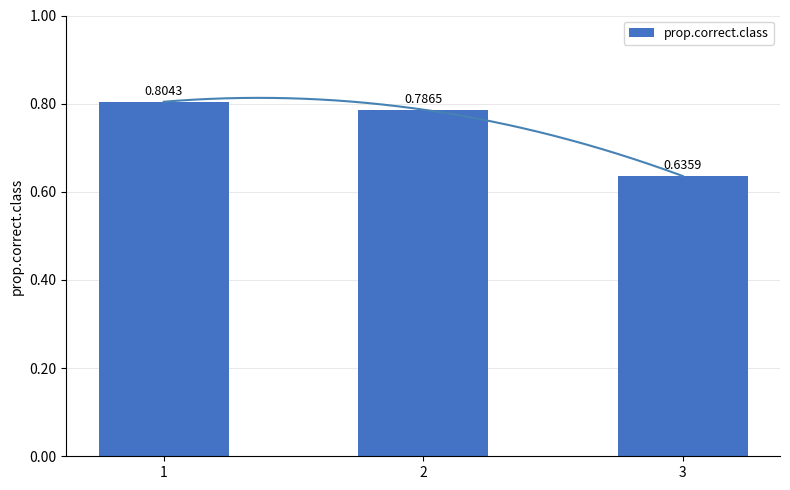

List the labels in order of value, largest first.

1, 2, 3